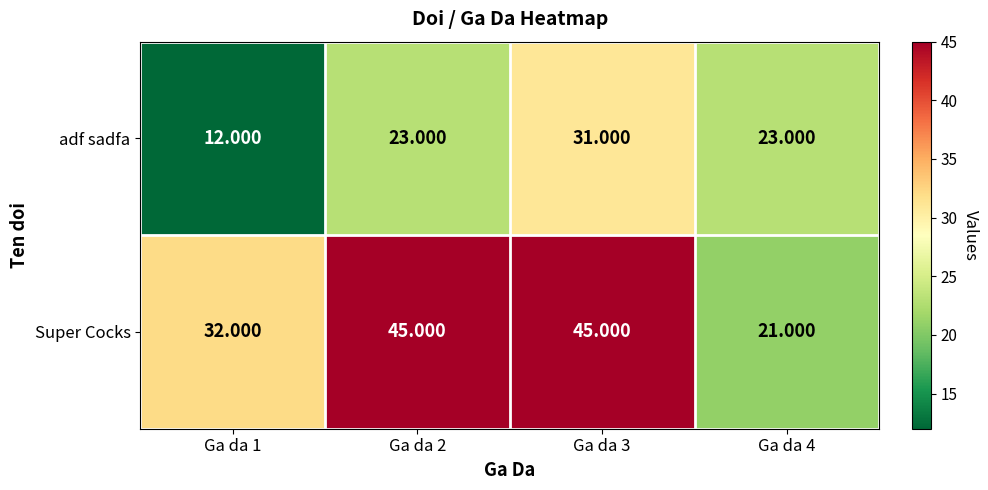

Which series has the largest range (max minus min)?

Super Cocks